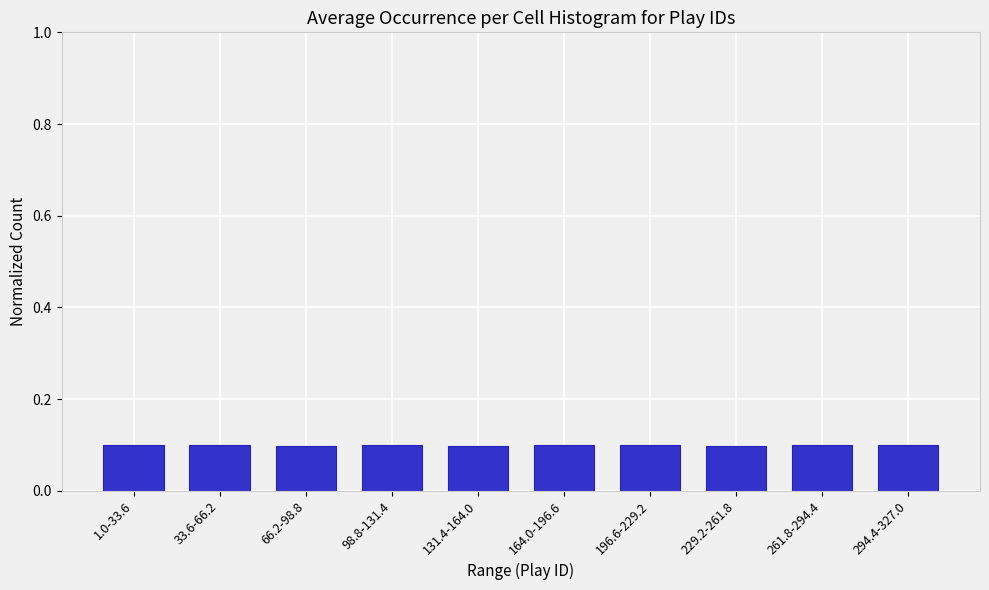

Reading left to right, extract all data points from this chart.

0.1	0.1	0.1	0.1	0.1	0.1	0.1	0.1	0.1	0.1